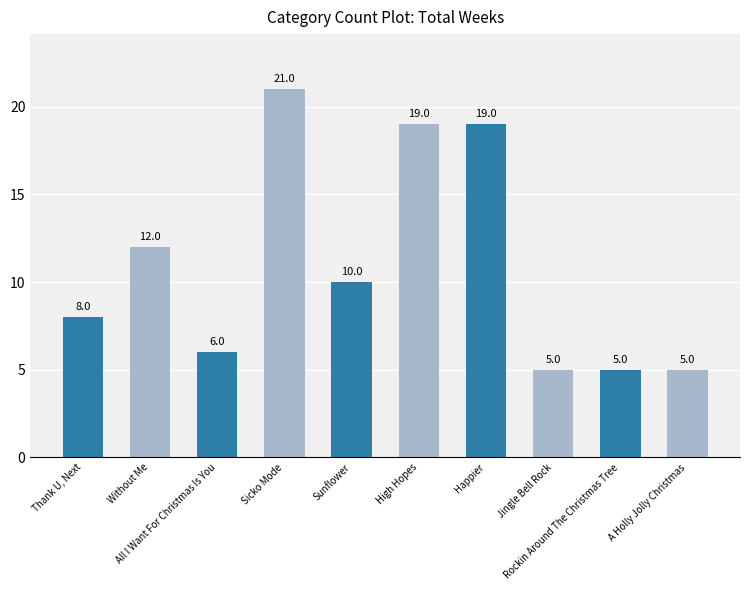

What is the difference between the values at Sicko Mode and Sunflower?

11